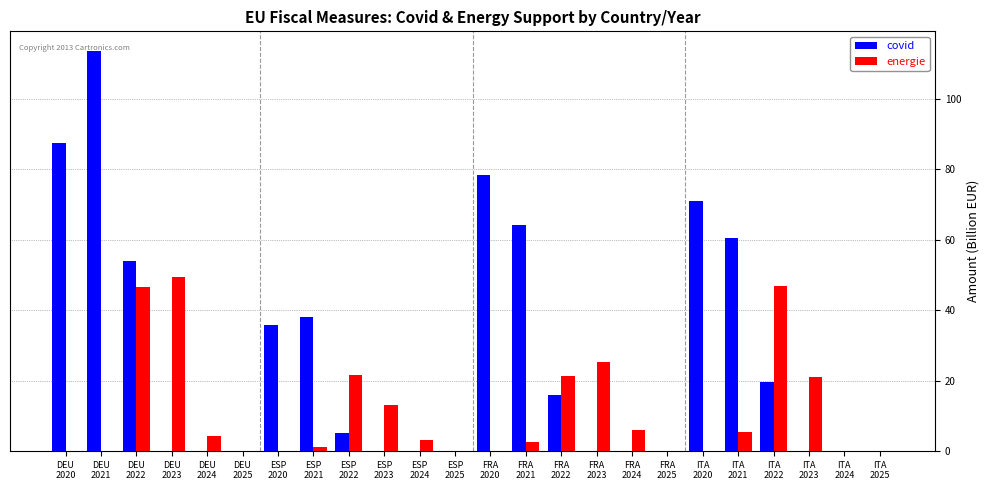

Is it true that covid equals 5.2 at ESP
2022?

True